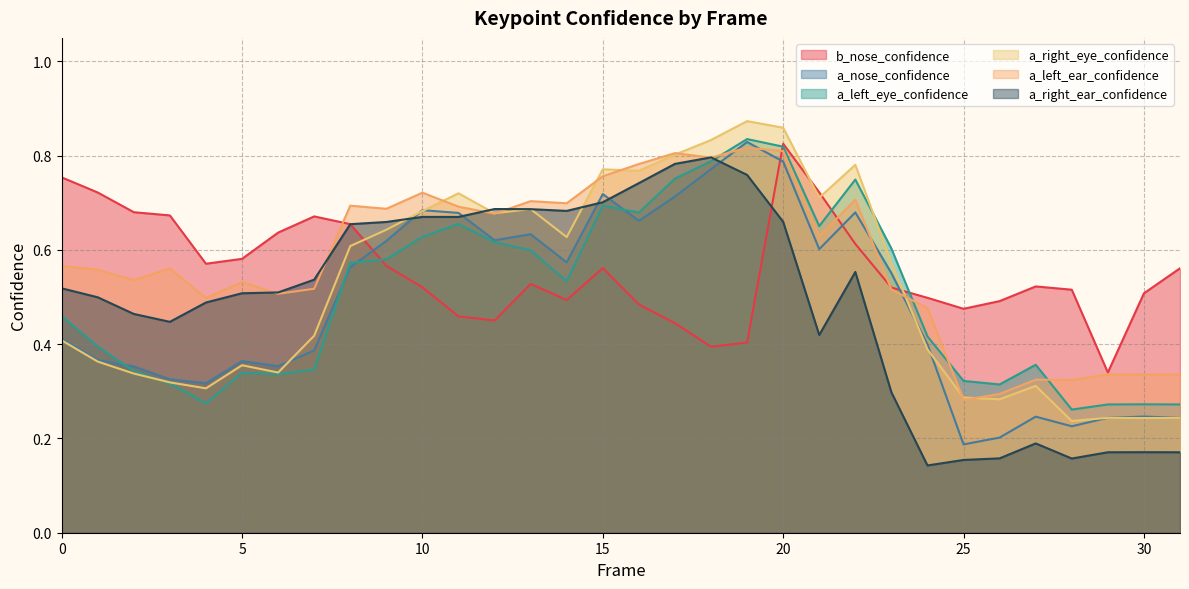

What is the approximate value of a_nose_confidence at 3?

0.3